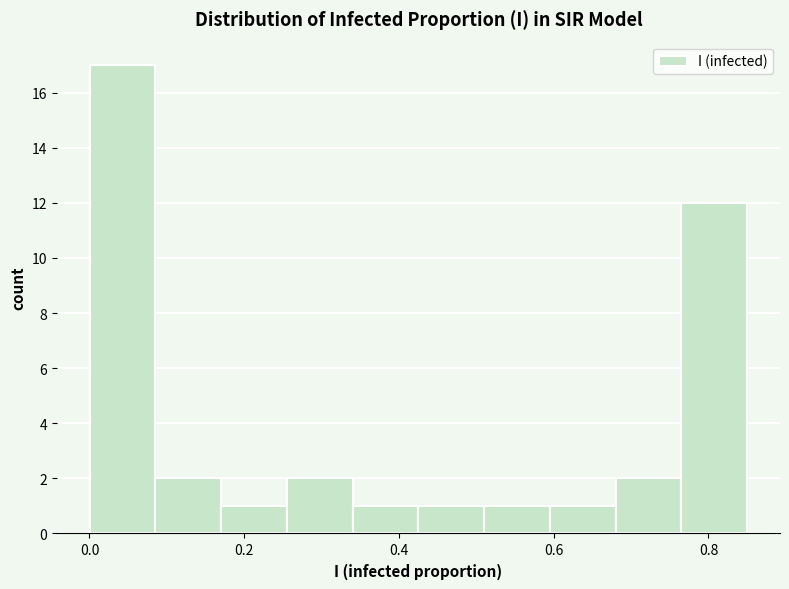

Over which range of the x-axis is the bar tallest?

0.00 to 0.08